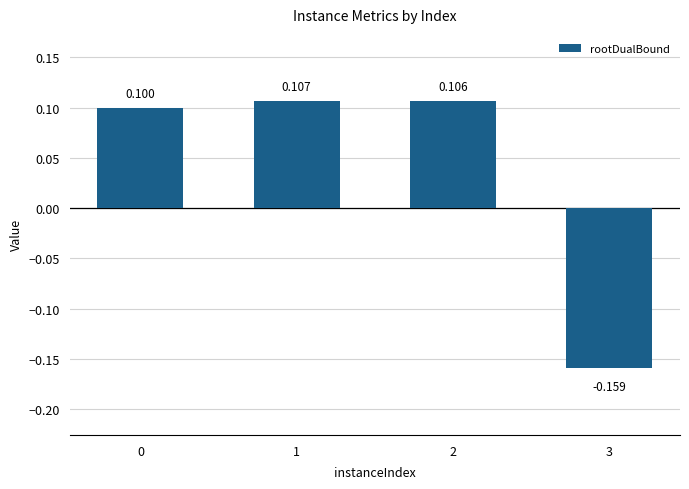

What is the difference between the values at 0 and 3?

0.3